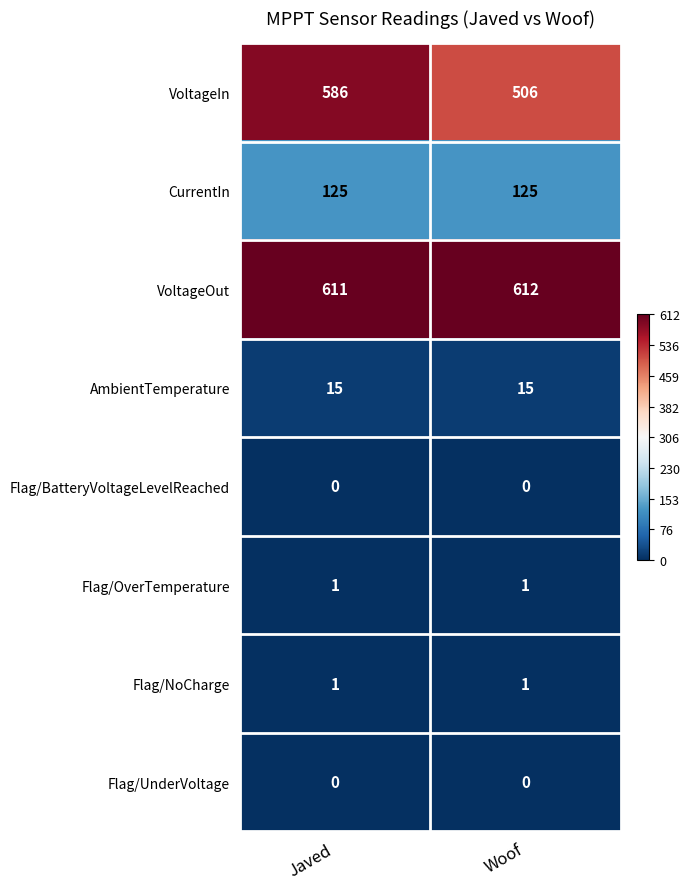

The value of VoltageOut at Javed is 611. True or false?

True